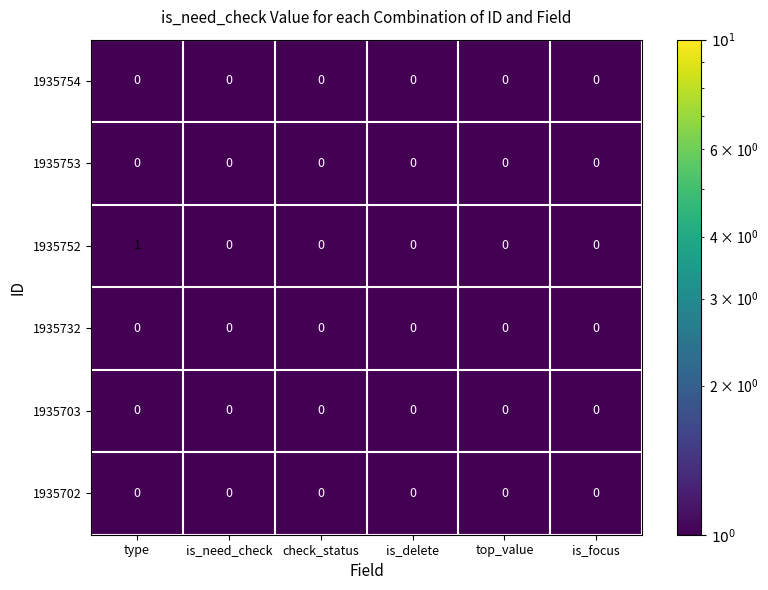

Which series has the largest total across all categories?

1935752